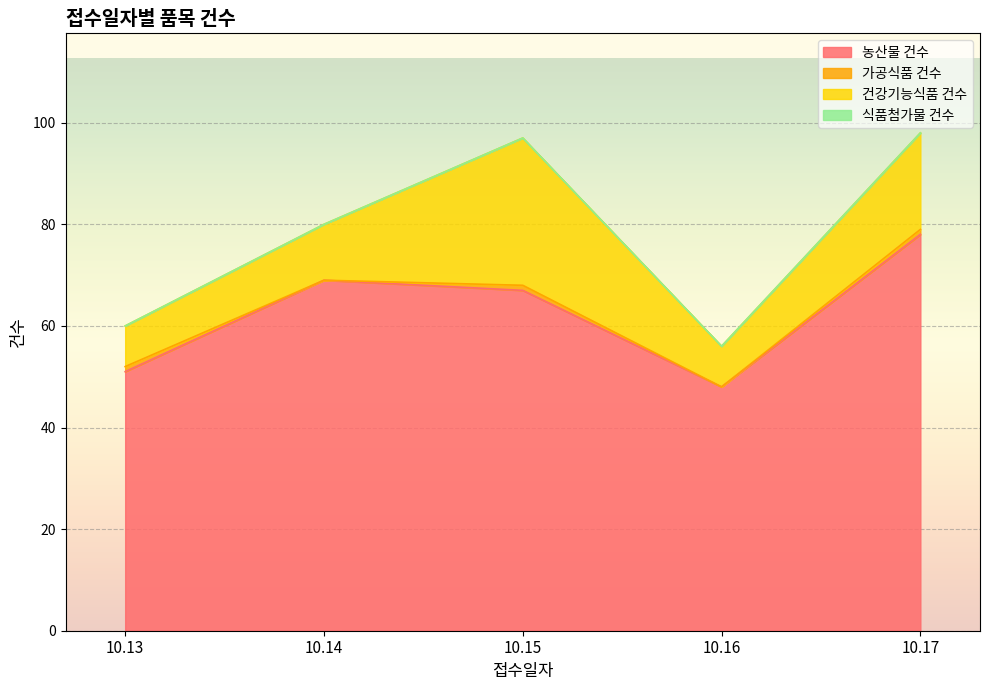

Is the value of 식품첨가물 건수 at 10.13 greater than the value of 건강기능식품 건수 at 10.15?

No